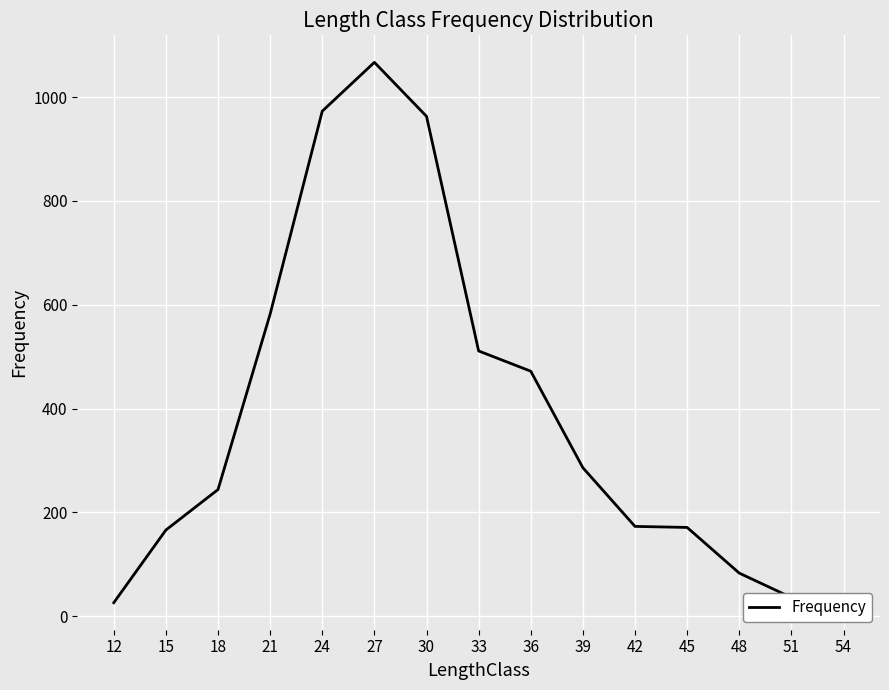

What is the difference between the maximum and minimum values?

1041